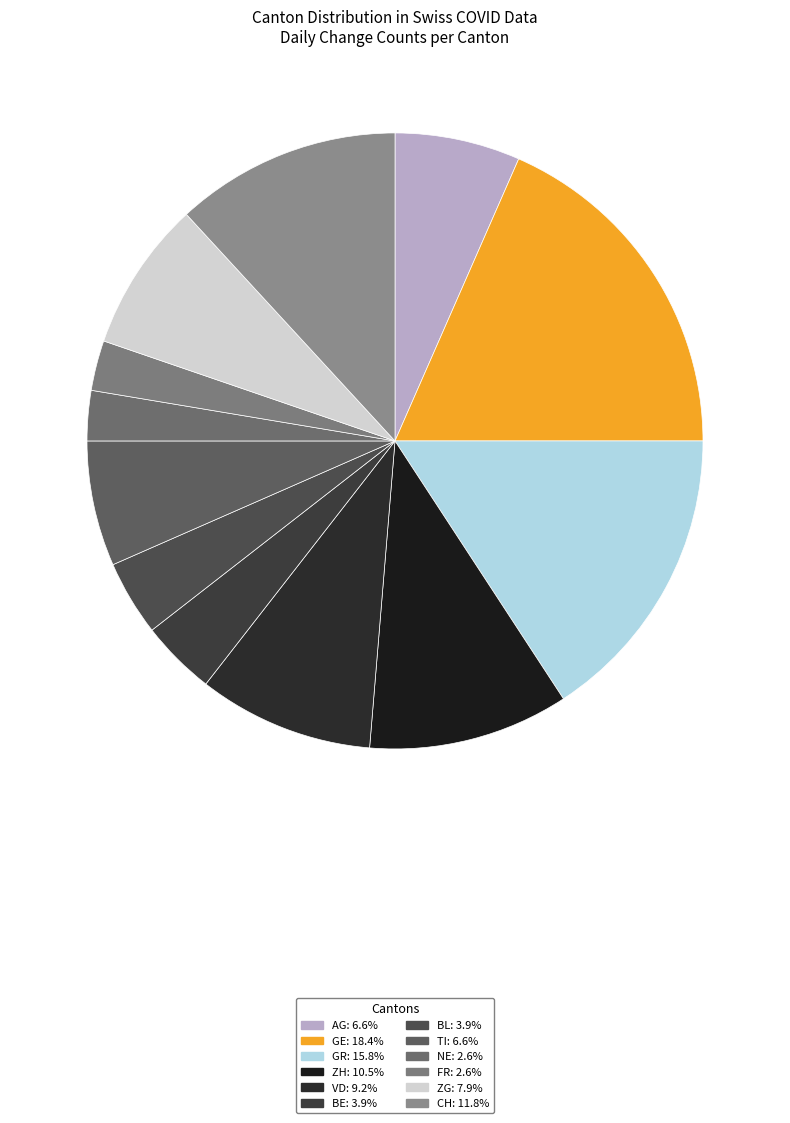

How many slices are in this pie chart?

12